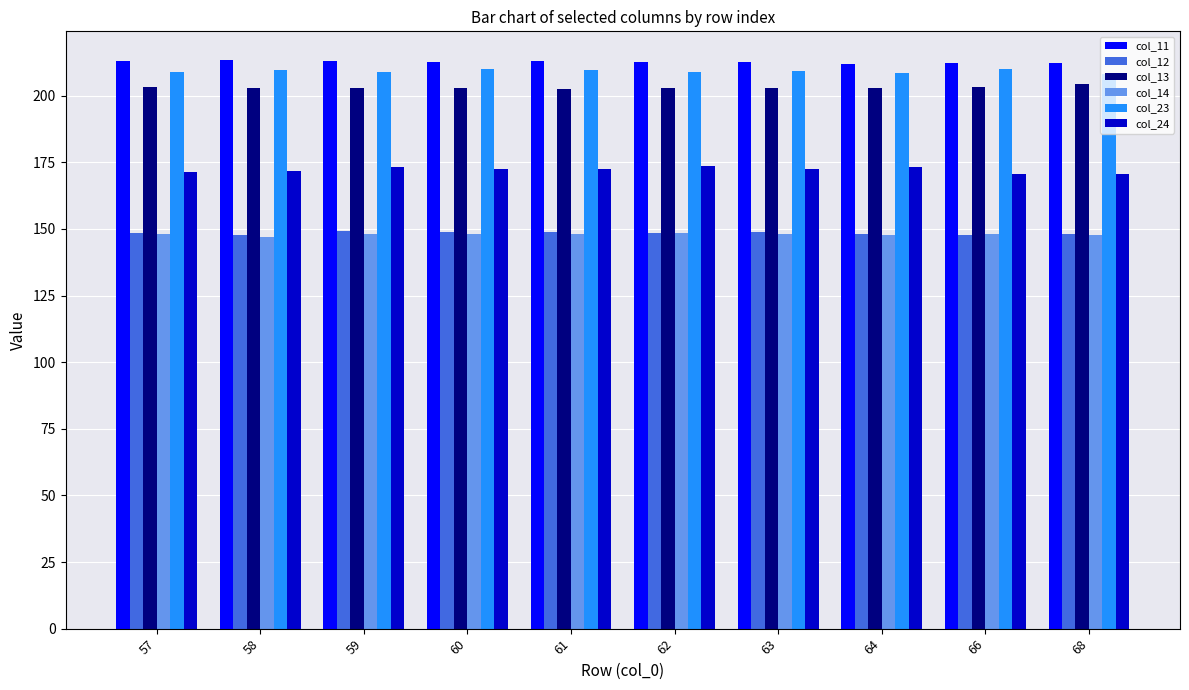

Which series has the largest total across all categories?

col_11